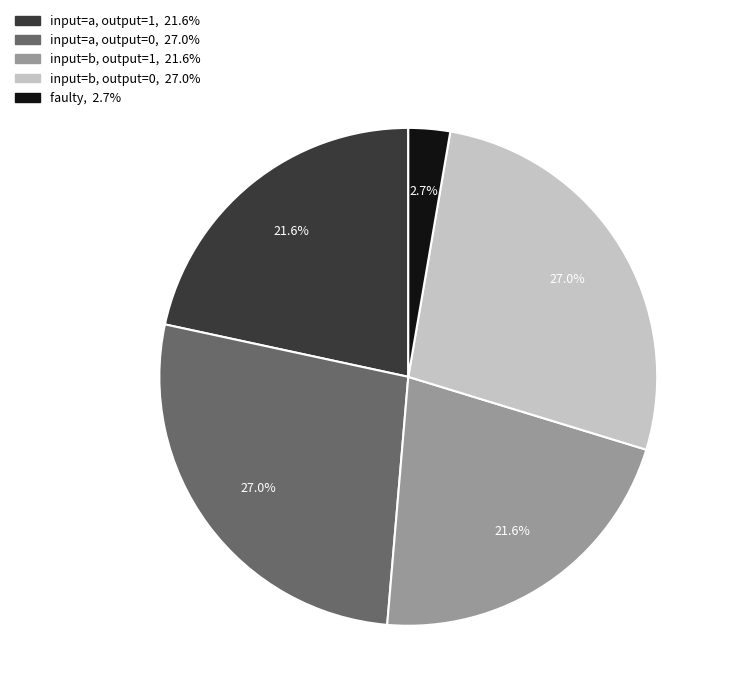

Is there any slice that represents more than half of the pie?

No